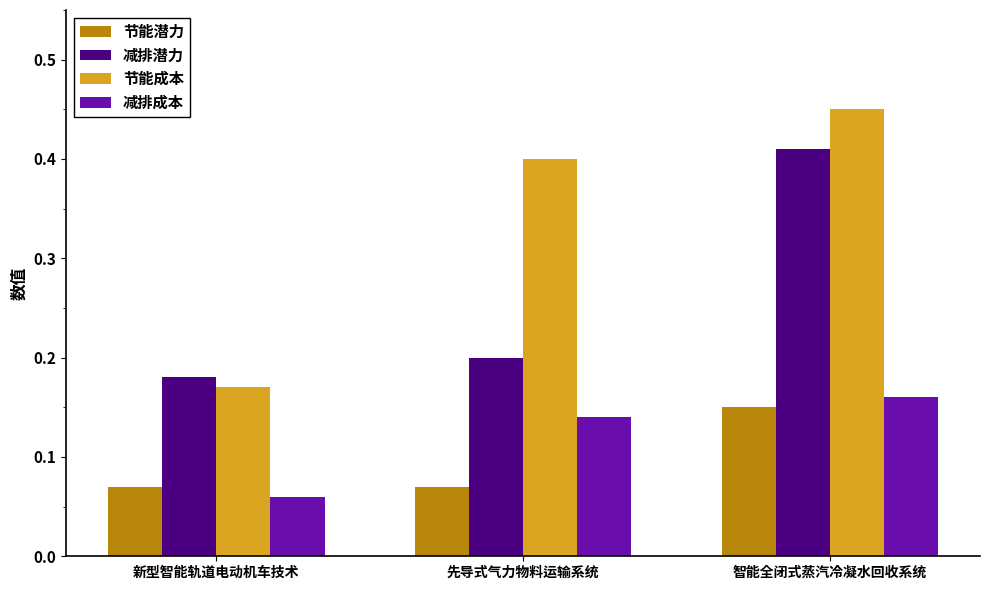

What is the sum of the 减排潜力 values at 先导式气力物料运输系统 and 智能全闭式蒸汽冷凝水回收系统?

0.6